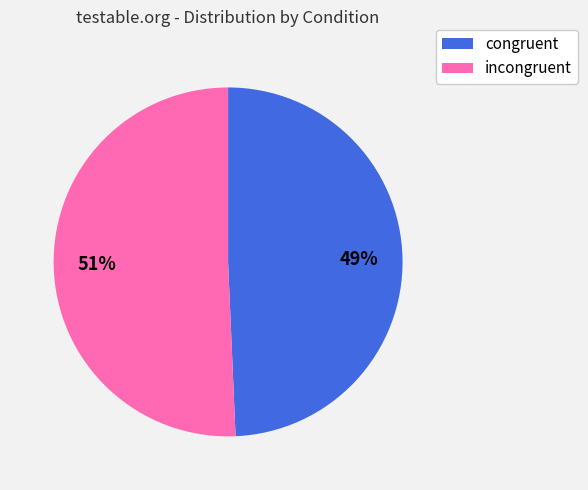

The congruent slice represents 36% of the pie. True or false?

False